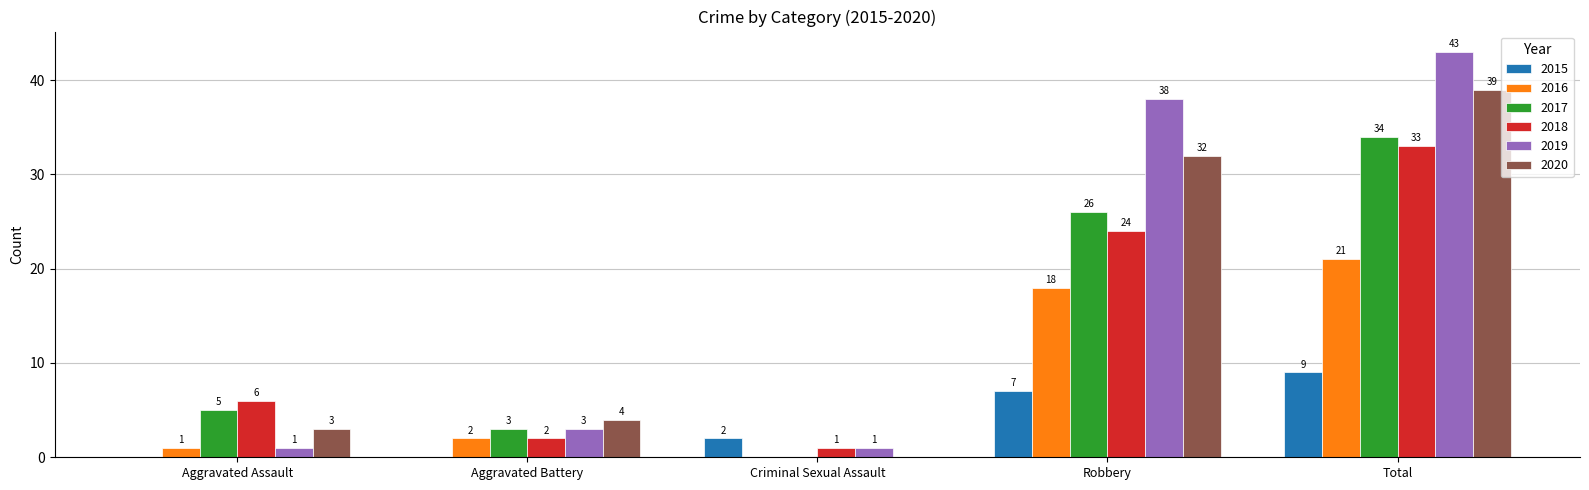

What is the sum of the 2018 values at Aggravated Battery and Robbery?

26